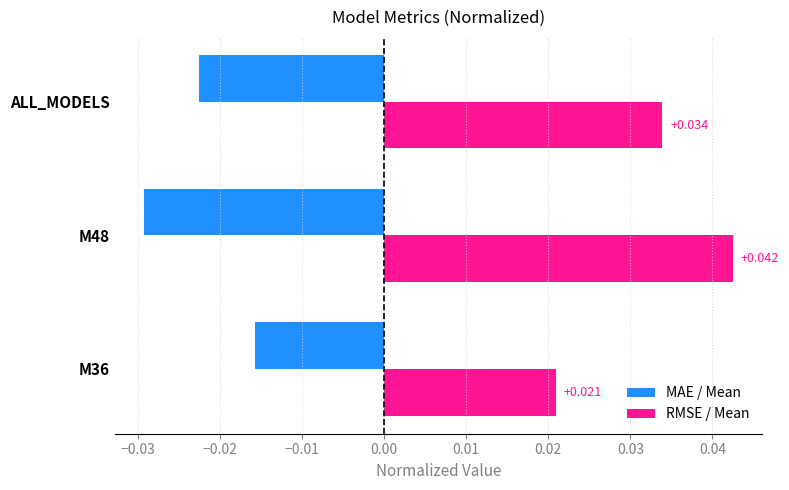

Which series has the widest spread of values?

RMSE / Mean